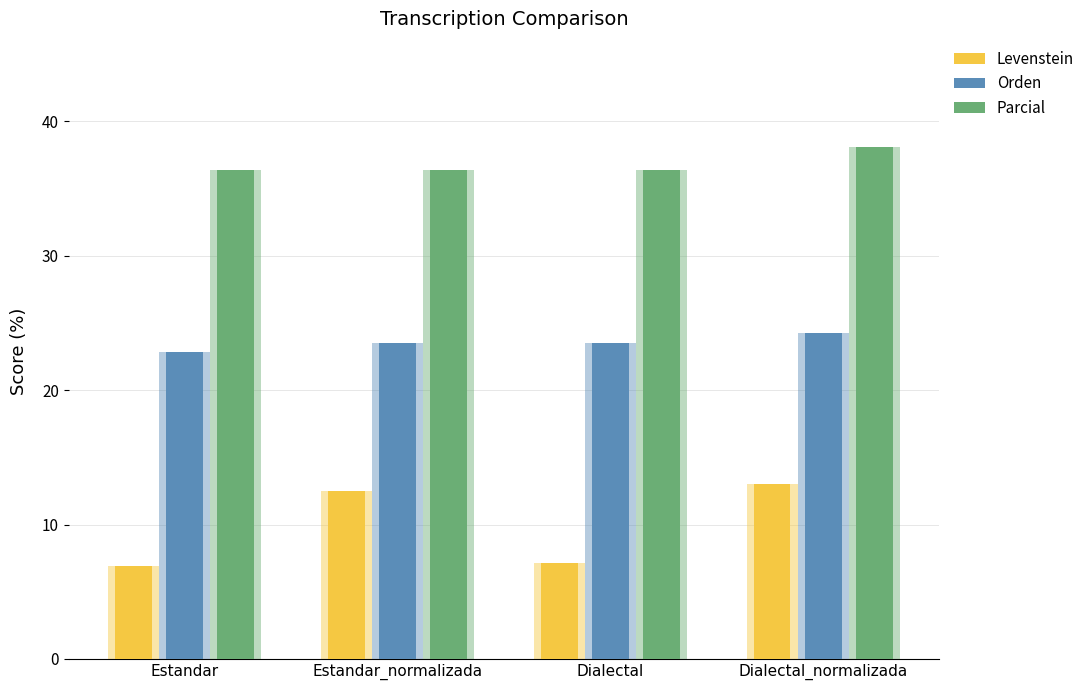

Which series has the largest total across all categories?

Parcial